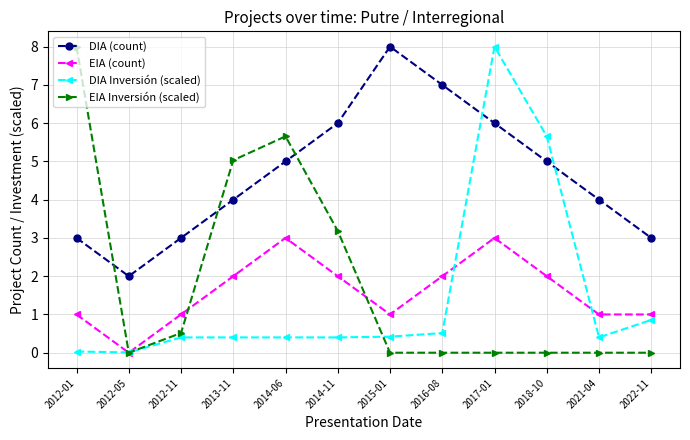

What is the label of the 10th point from the right?

2012-11